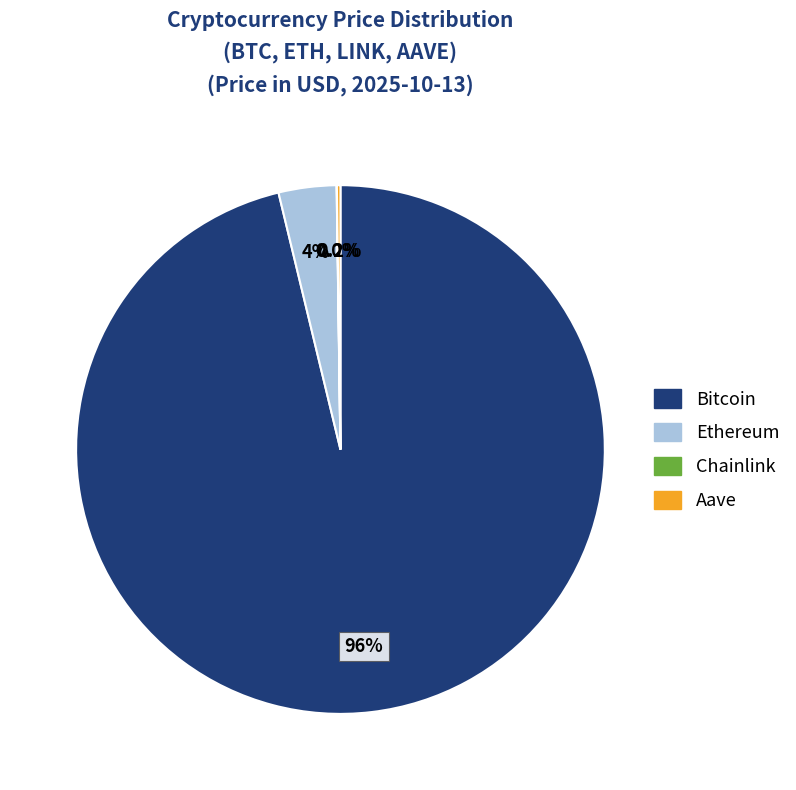

Which category accounts for the majority?

Bitcoin